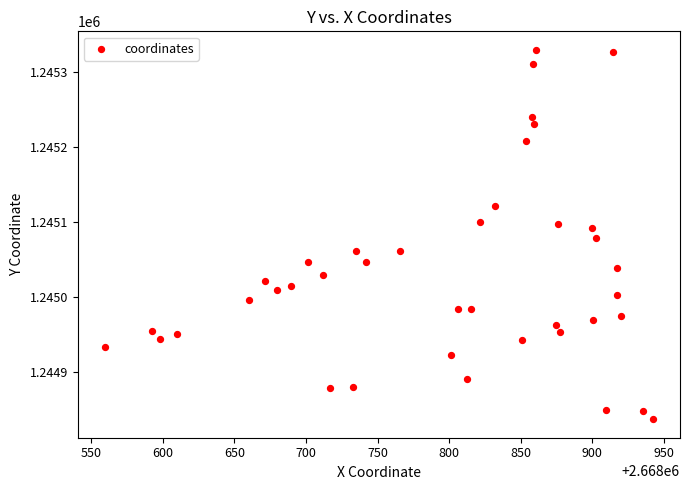

What is the range of X values (max minus min)?

382.4